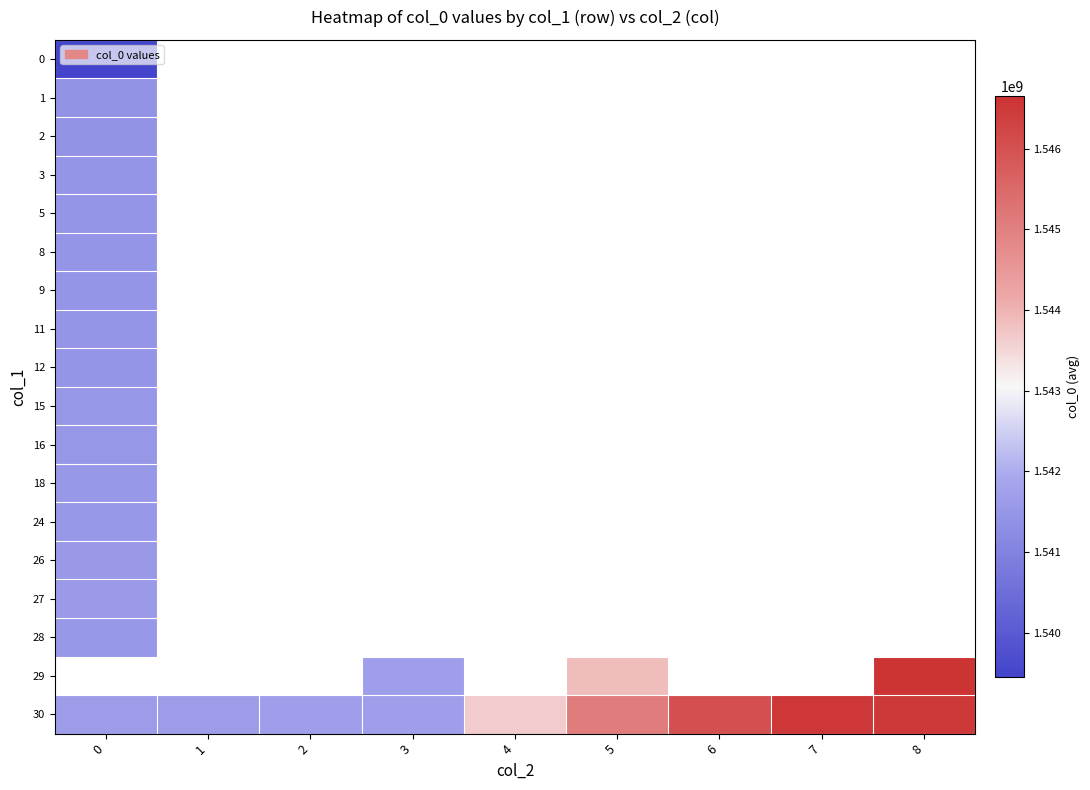

At how many categories does at least one series exceed 1540696323?

9